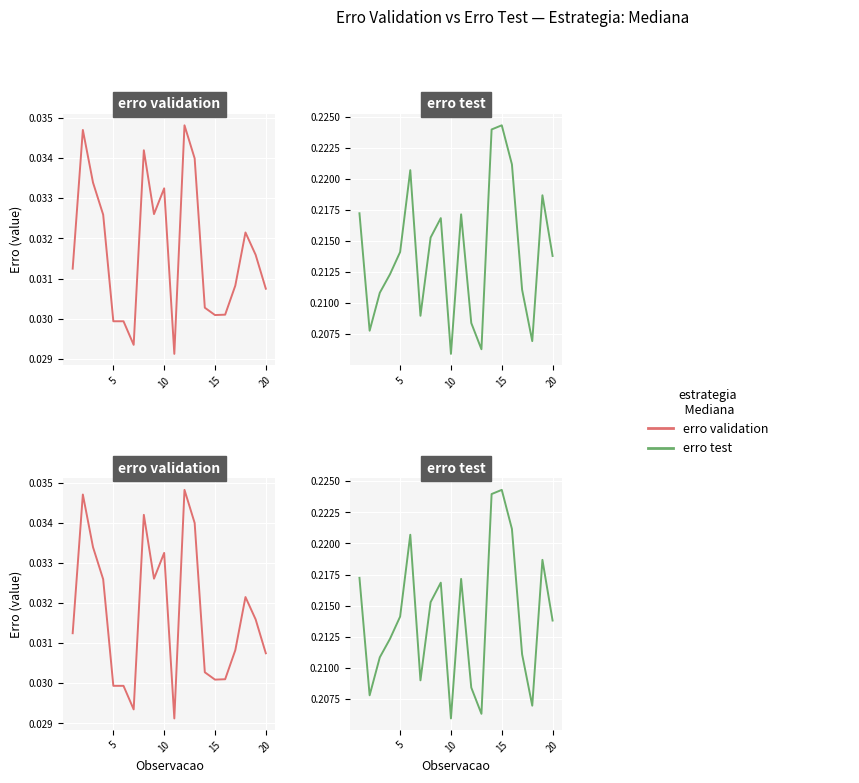

What is the label of the 2nd point from the left?

5